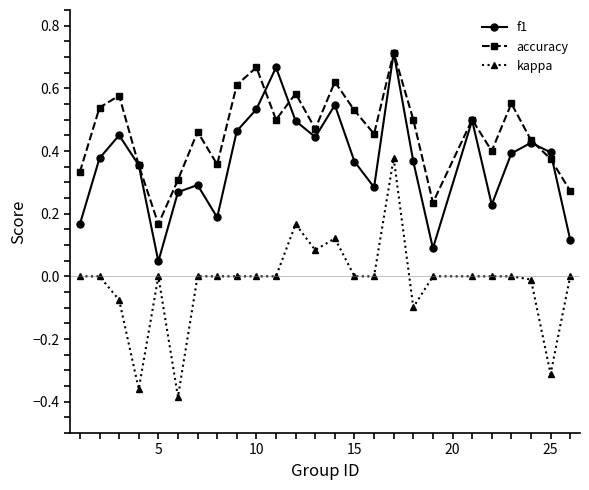

Count the number of categories in the chart.

25